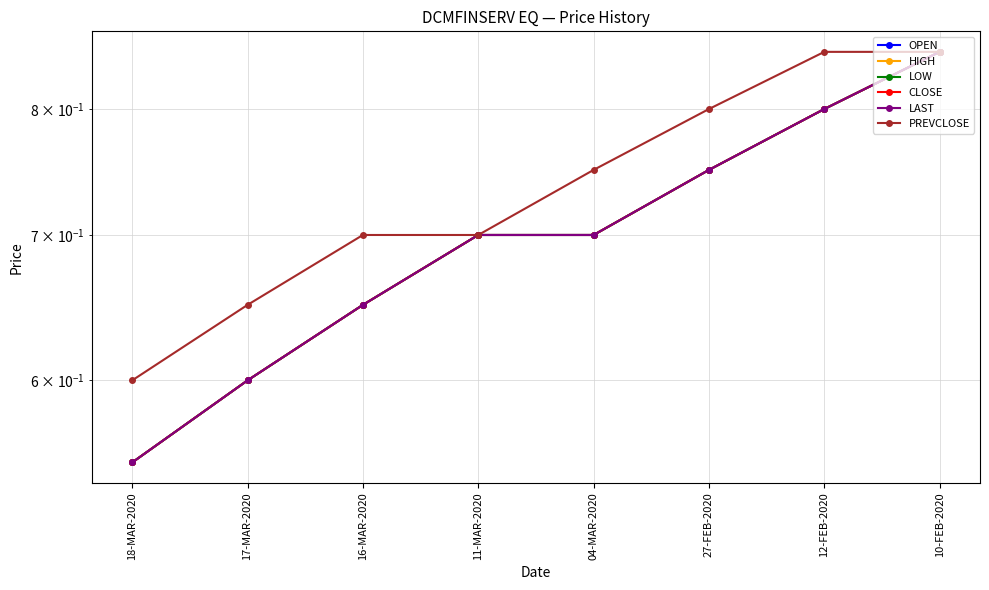

True or false: HIGH and LAST cross at least once.

False